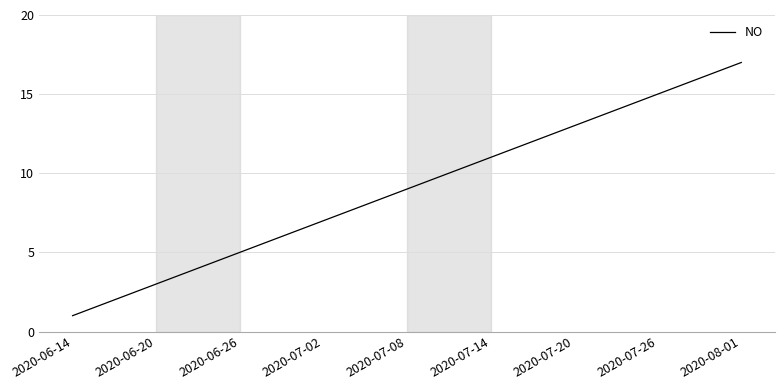

What is the greatest value displayed?

17